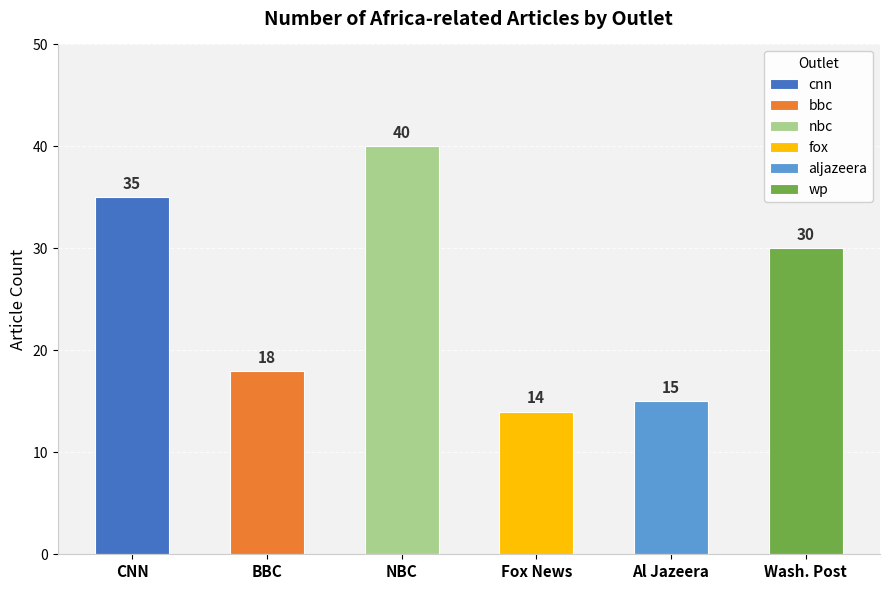

Which series has the largest range (max minus min)?

cnn